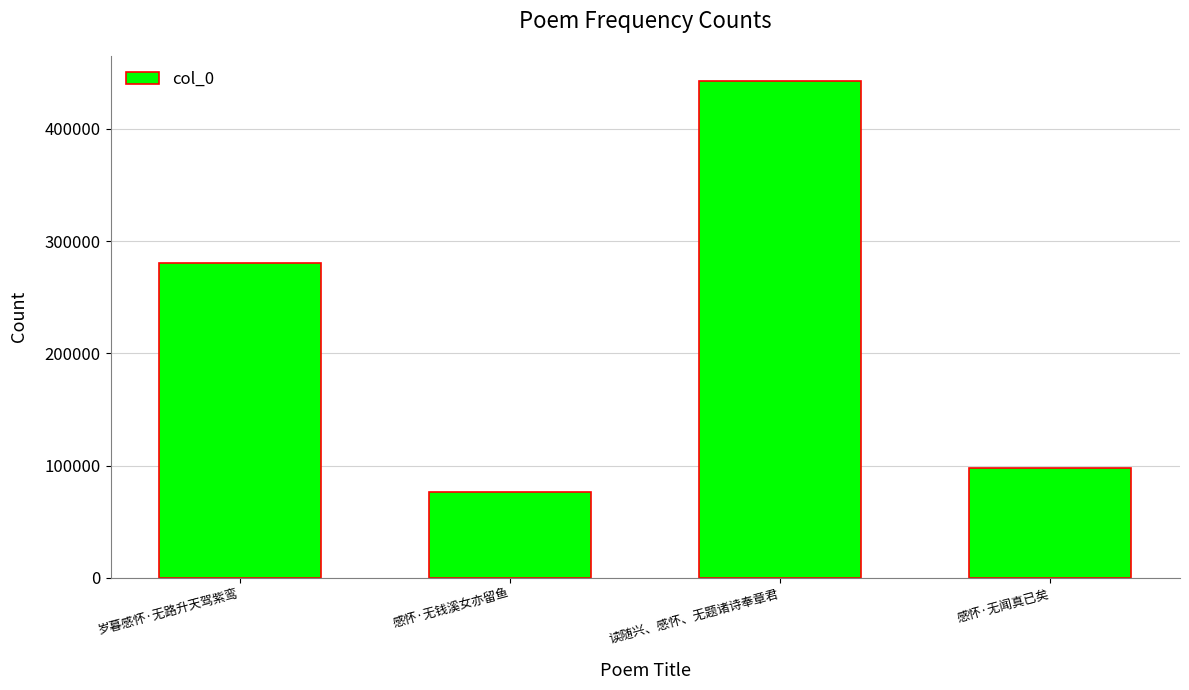

Reading right to left, list all the values displayed in this chart.

97491	442917	76852	280827